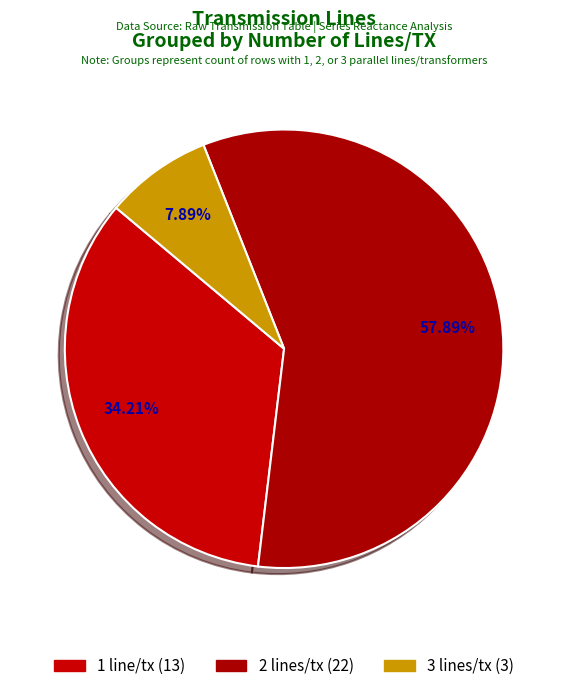

Count the number of slices in the pie.

3